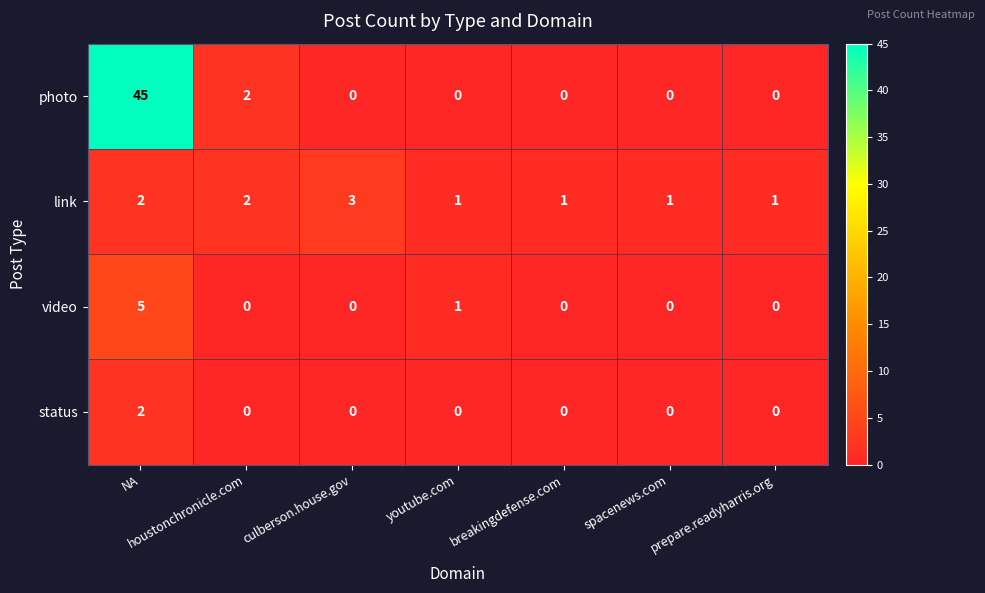

The value of status at youtube.com is -1. True or false?

False